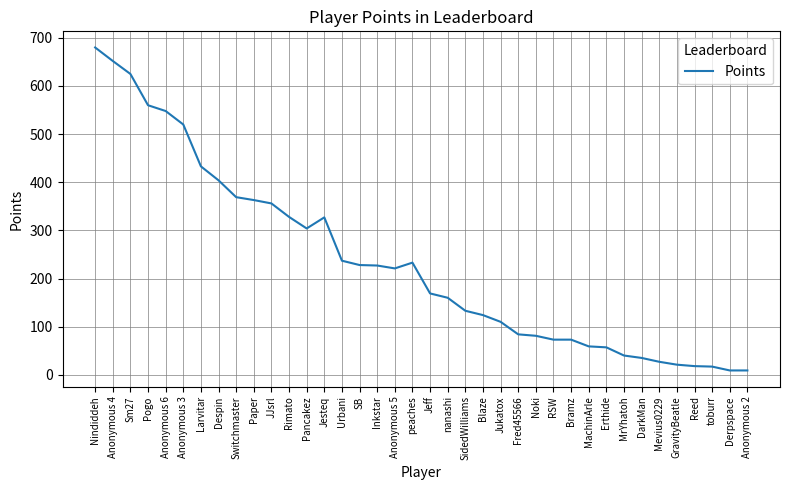

The chart shows a value of 656 at Larvitar. True or false?

False